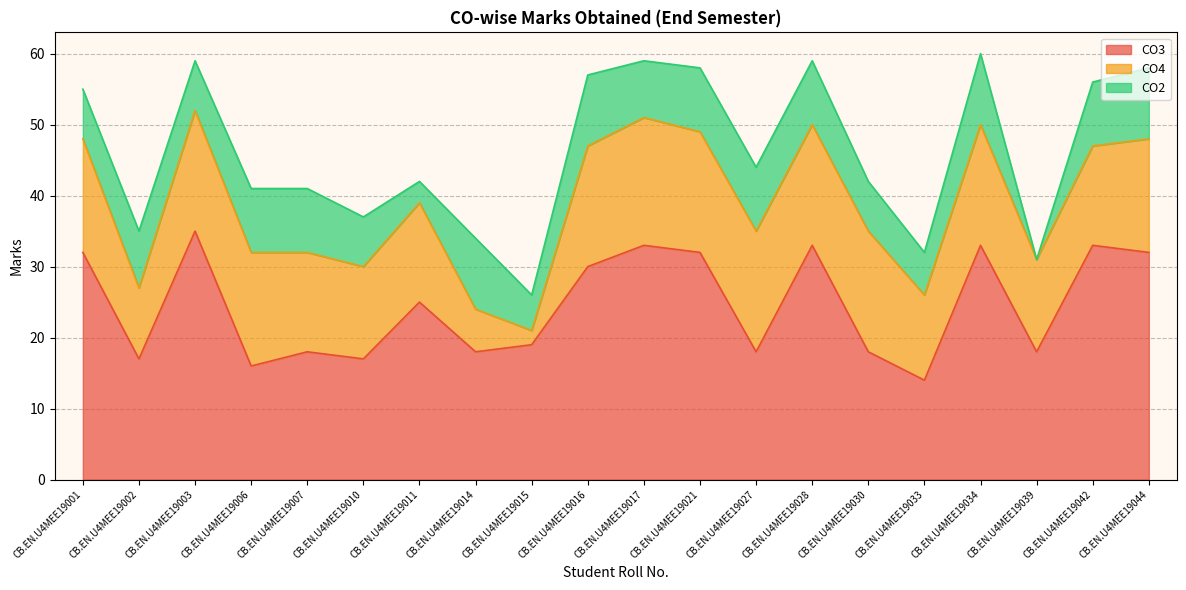

Which category has the highest value across all series?

CB.EN.U4MEE19003